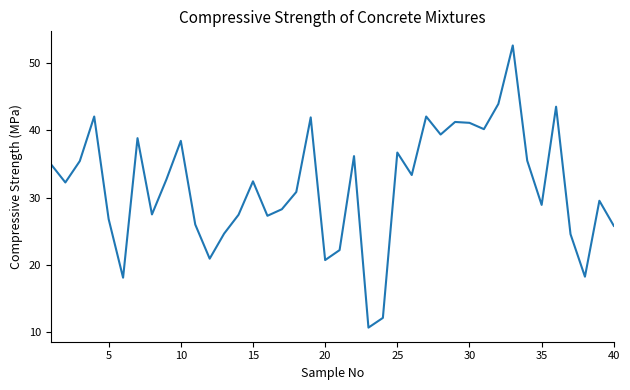

What is the average value?

31.7